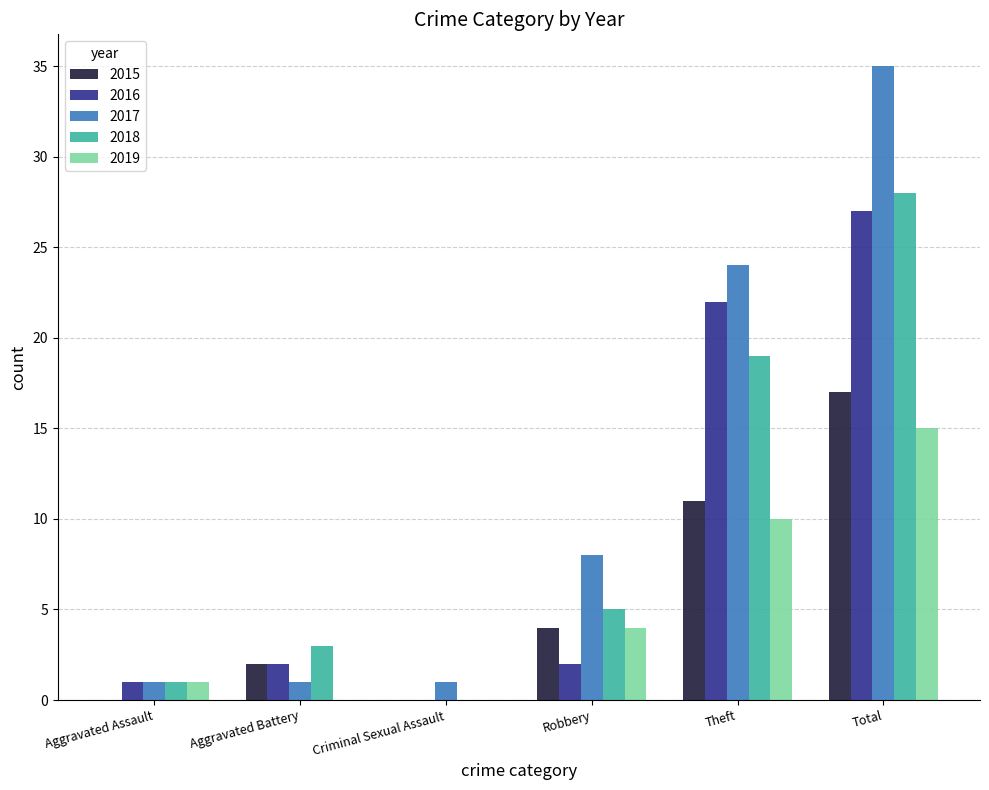

Reading left to right, list all the values displayed in this chart.

2015: Aggravated Assault=0	Aggravated Battery=2	Criminal Sexual Assault=0	Robbery=4	Theft=11	Total=17
2016: Aggravated Assault=1	Aggravated Battery=2	Criminal Sexual Assault=0	Robbery=2	Theft=22	Total=27
2017: Aggravated Assault=1	Aggravated Battery=1	Criminal Sexual Assault=1	Robbery=8	Theft=24	Total=35
2018: Aggravated Assault=1	Aggravated Battery=3	Criminal Sexual Assault=0	Robbery=5	Theft=19	Total=28
2019: Aggravated Assault=1	Aggravated Battery=0	Criminal Sexual Assault=0	Robbery=4	Theft=10	Total=15